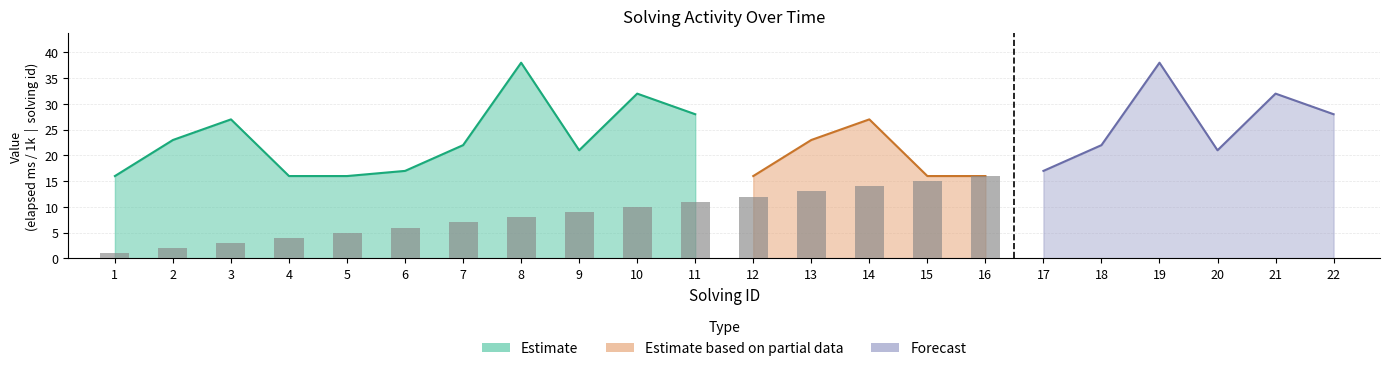

How many data points in elapsed_time_k are less than 22?

10